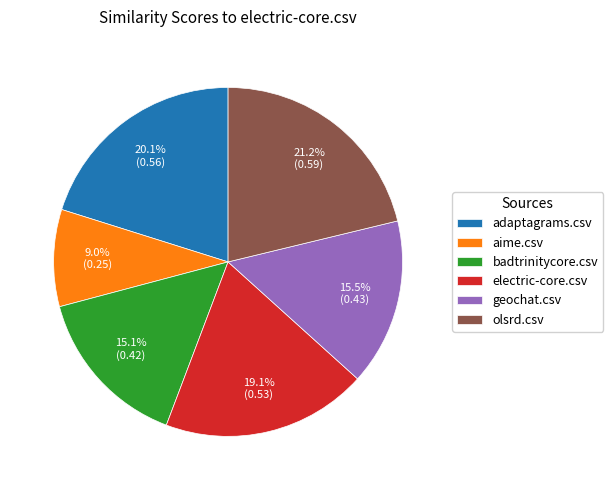

To the nearest percent, what portion does aime.csv represent?

9%